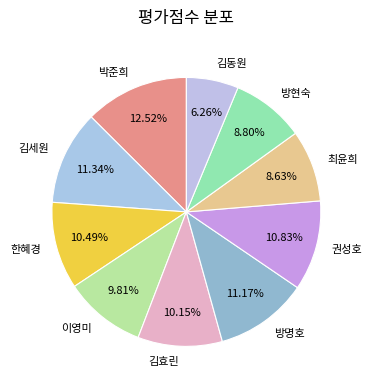

To the nearest percent, what is the average slice percentage?

10%